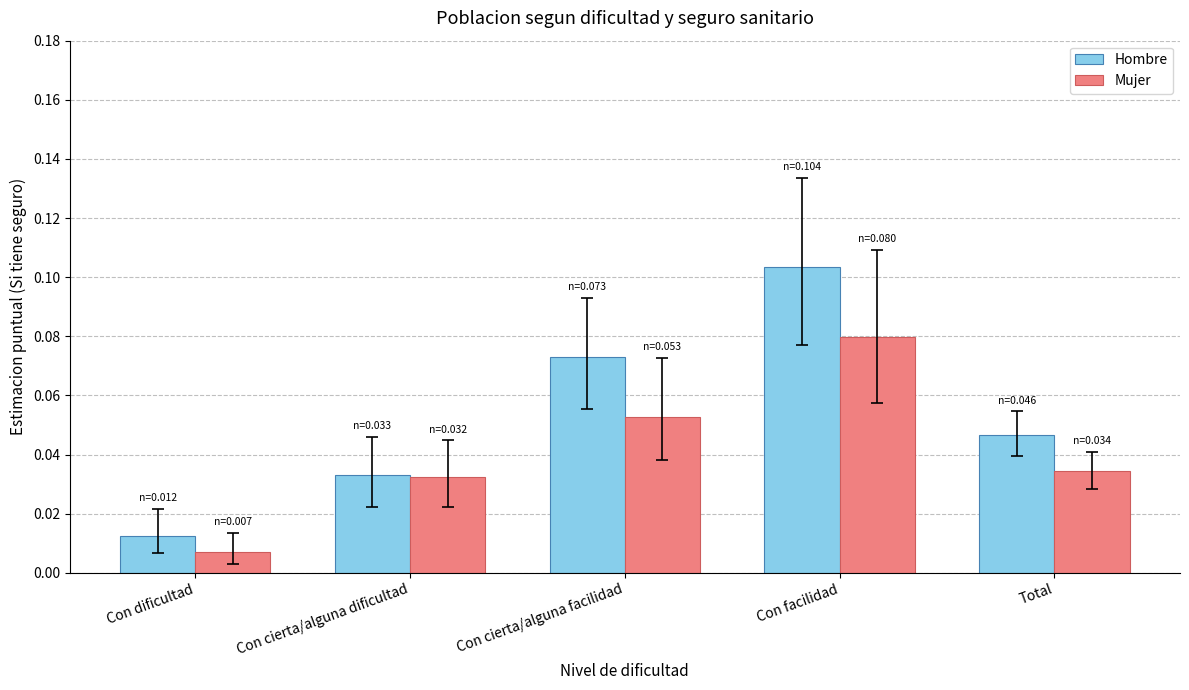

Count the number of data series in this chart.

2